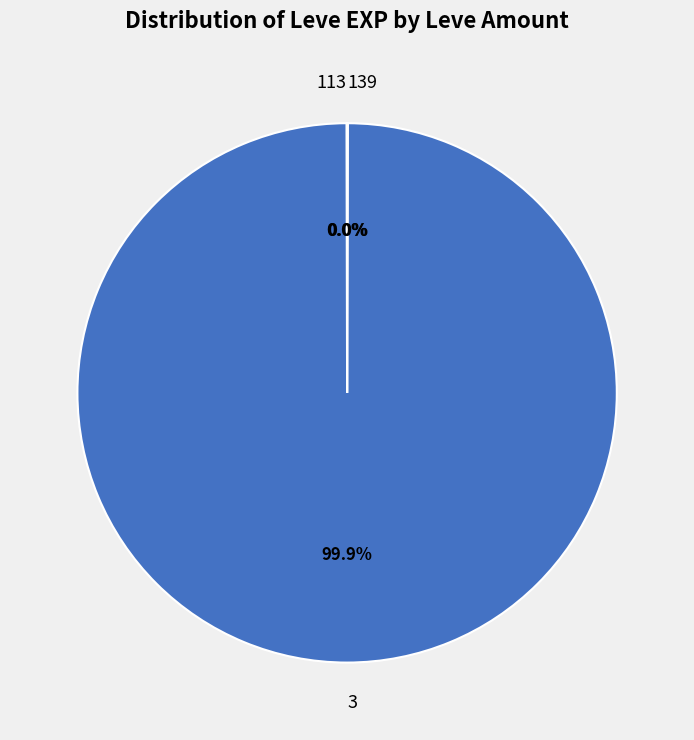

What is the largest slice in the pie chart?

3